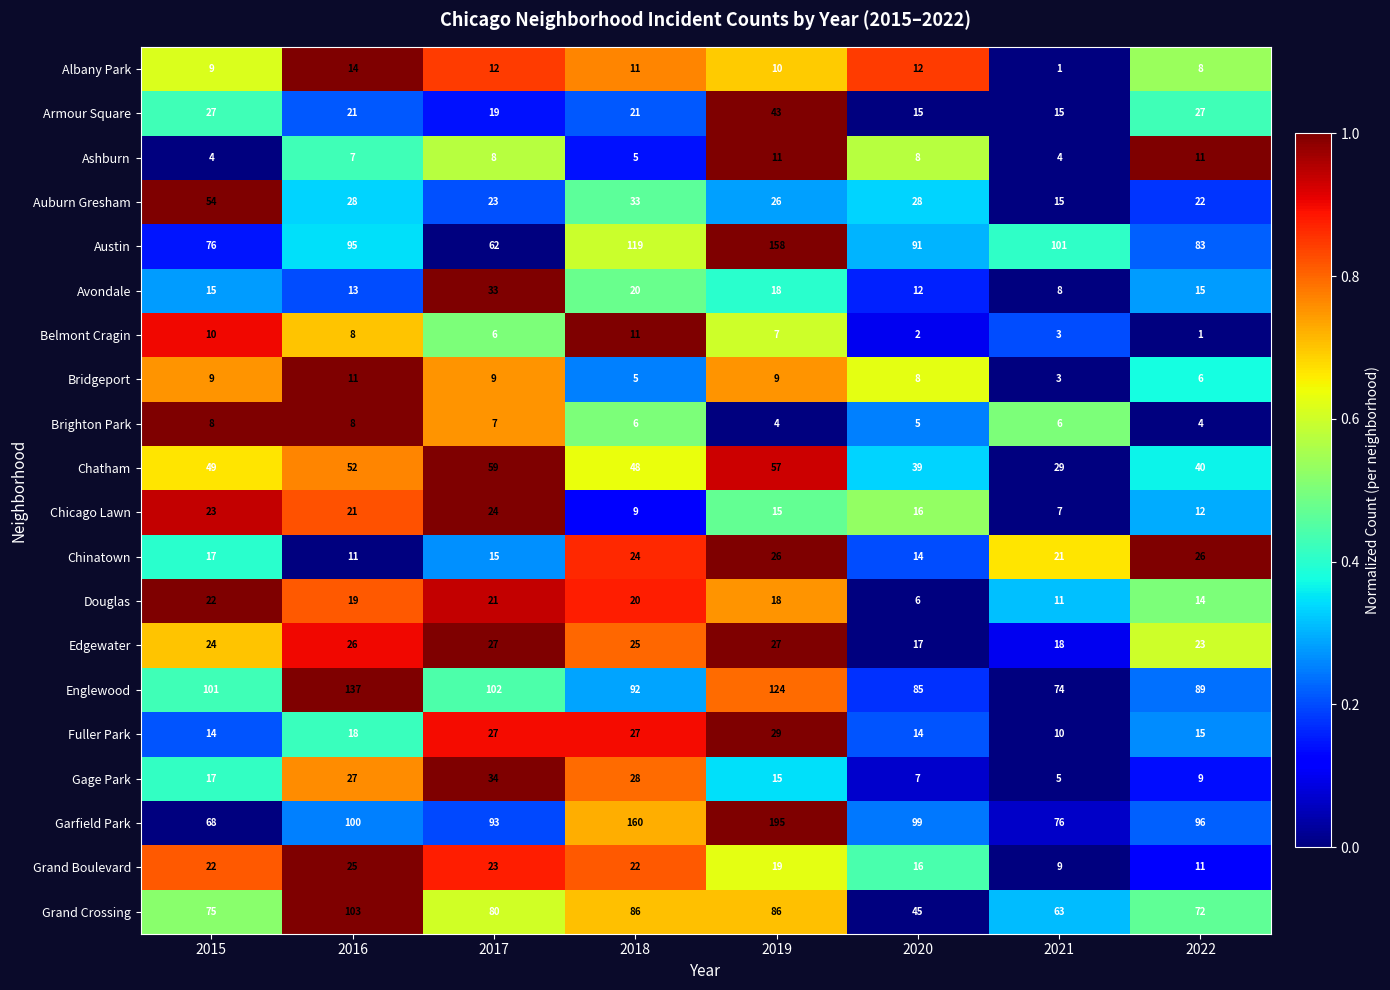

What is the sum of the Ashburn values at 2016 and 2017?

15